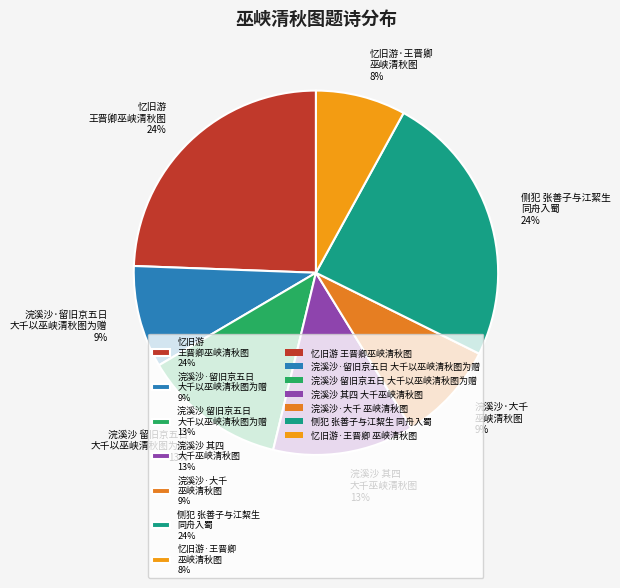

Is there a majority slice in this chart?

No